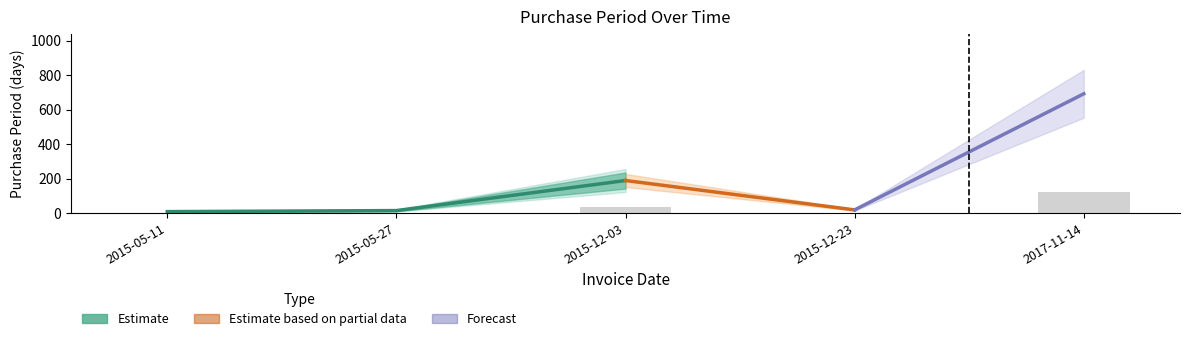

Does the chart contain any negative values?

No